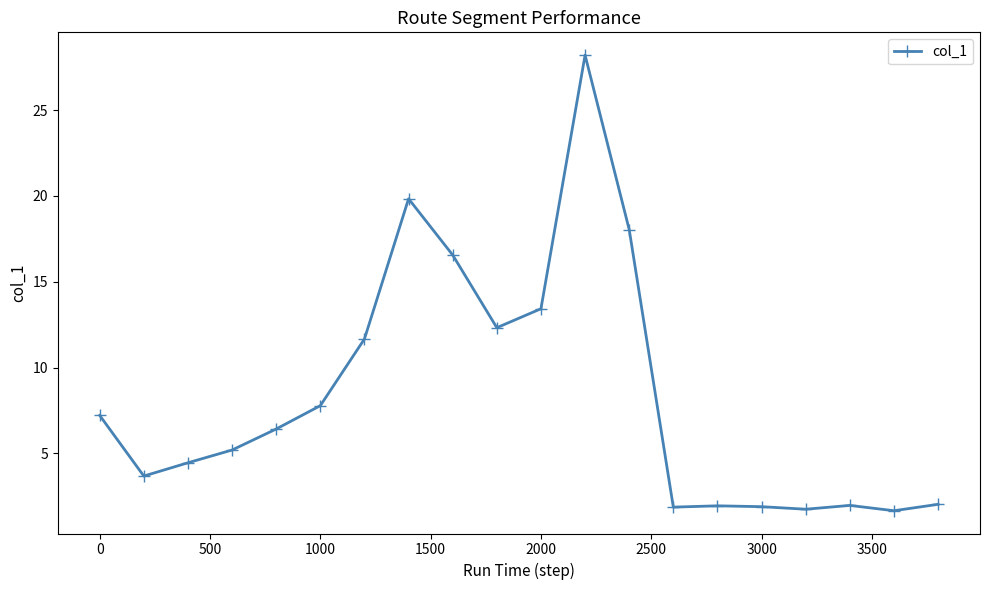

What is the greatest value displayed?

28.2